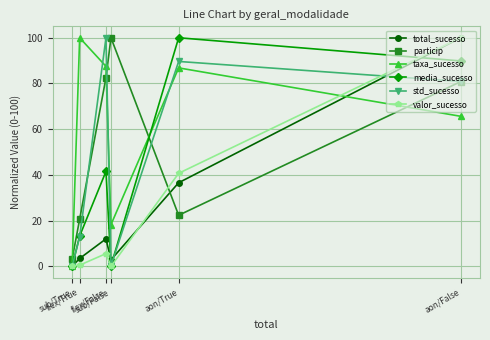

What is the value of the total_sucesso point at the 6th from the left?

100.0